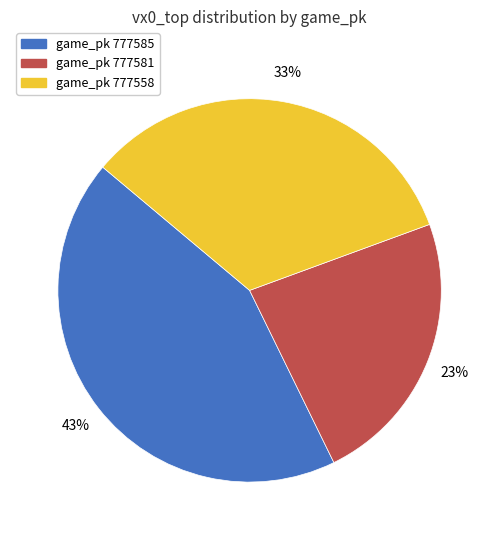

Is there a majority slice in this chart?

No